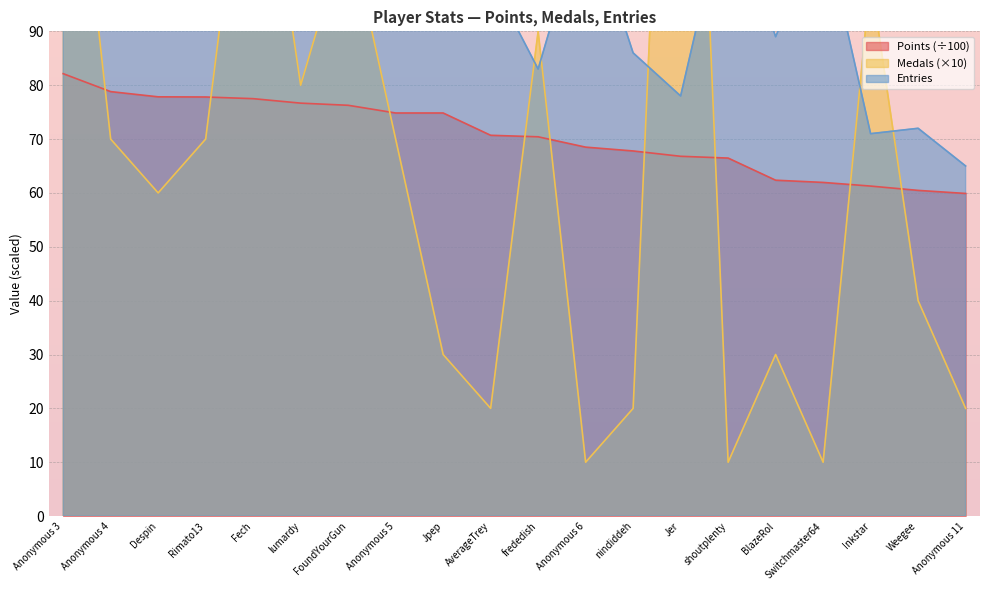

How many distinct data groups are displayed?

3